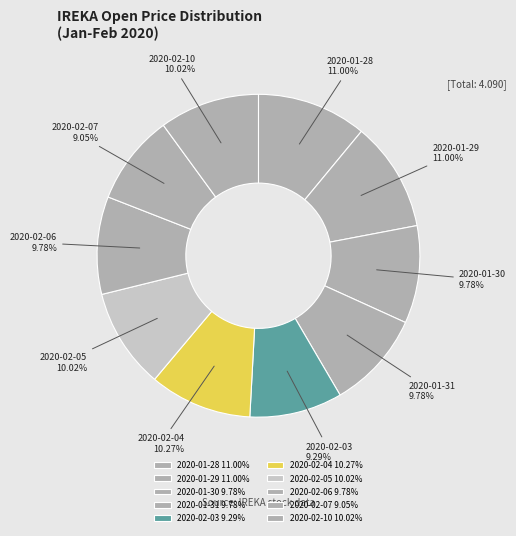

How many segments does this pie chart have?

10